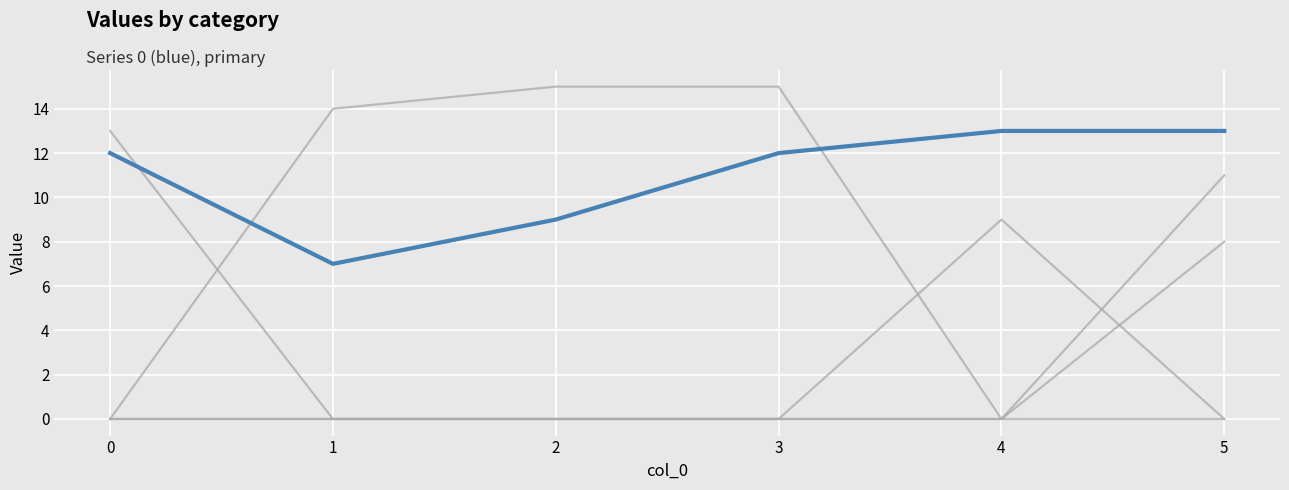

Is this an area chart (filled region under the line)?

No